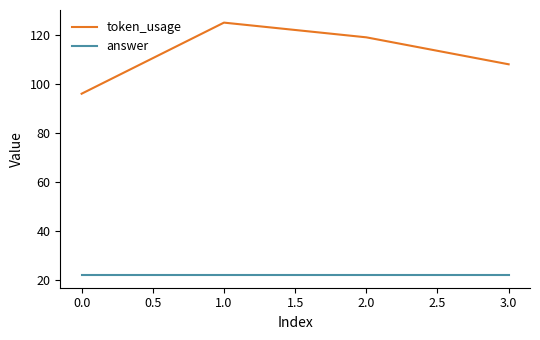

In token_usage, how many points are higher than both neighbors (excluding endpoints)?

1